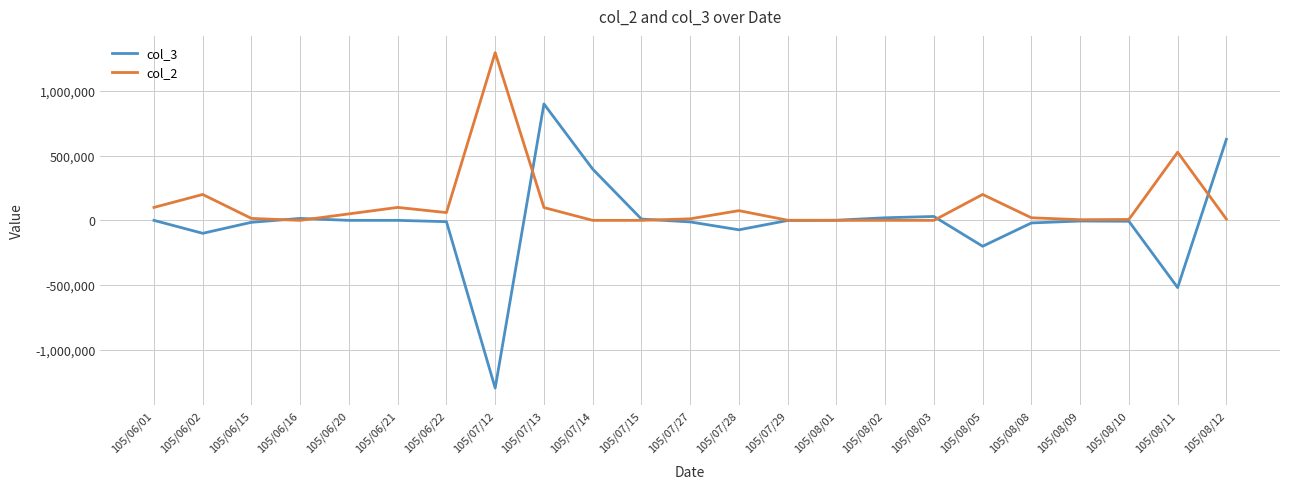

True or false: col_2 has more than 0 interior local peaks.

True